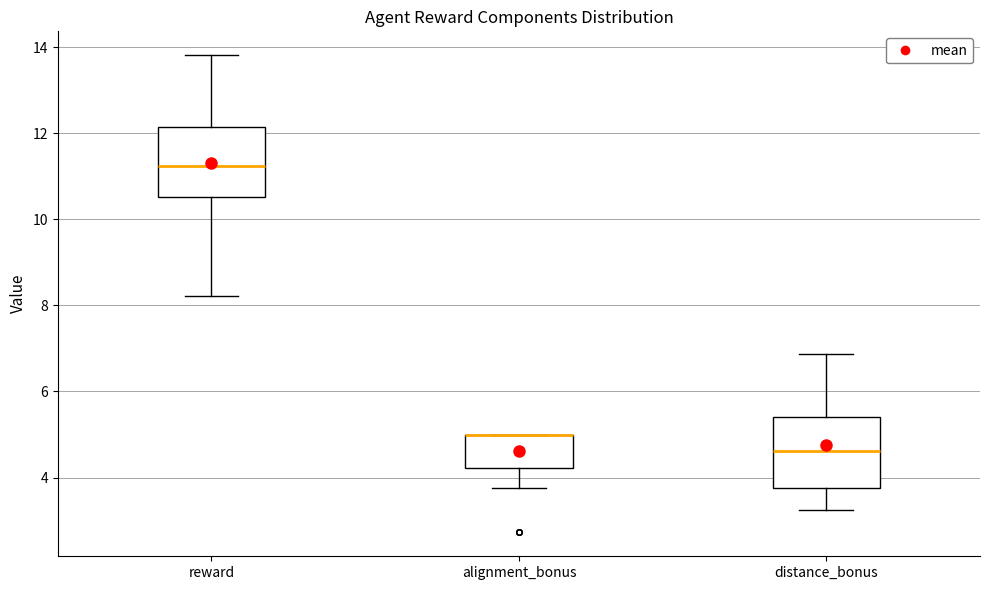

Reading left to right, read every box against the y-axis: the position of its median line, the range the box covers, and the ends of its whiskers. The values are not printed on the chart, so give them approximately, as read against the axis.

reward: median 11.2, box 10.6 to 12.2, whiskers 8.2 to 13.8
alignment_bonus: median 5.0 (drawn on the box's upper edge), box 4.2 to 5.0, whiskers 3.8 to 5.0
distance_bonus: median 4.6, box 3.8 to 5.4, whiskers 3.2 to 6.8